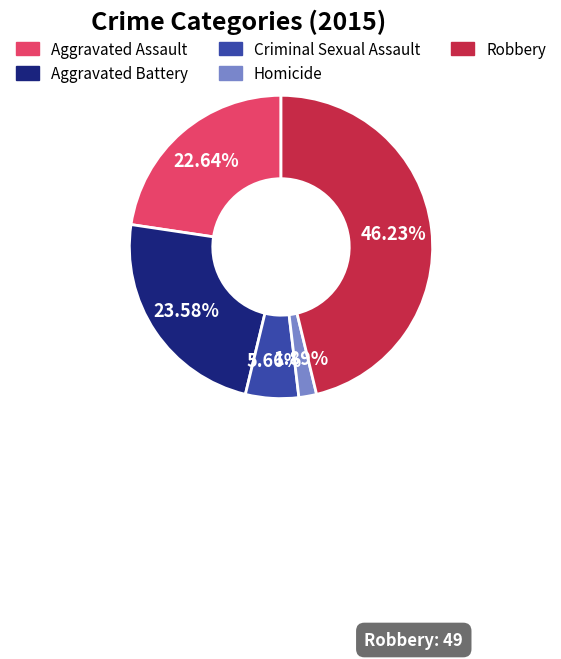

Does Homicide represent more than half of the total?

No